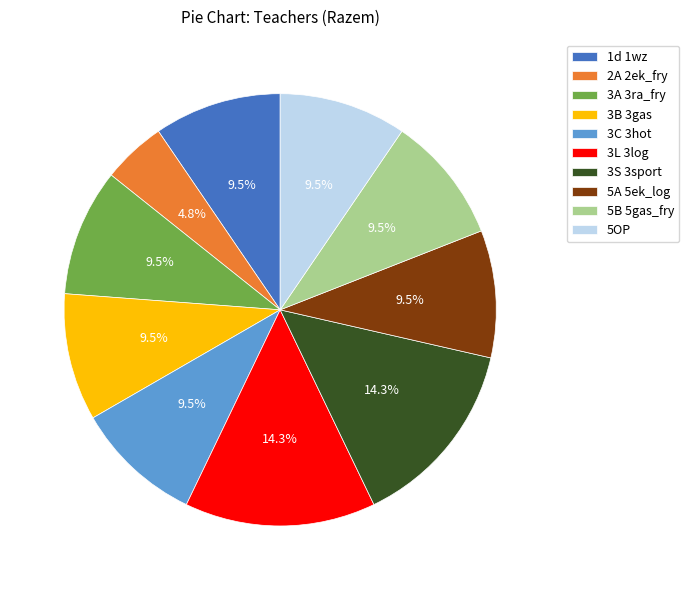

Which category has the smallest portion of the pie?

2A 2ek_fry